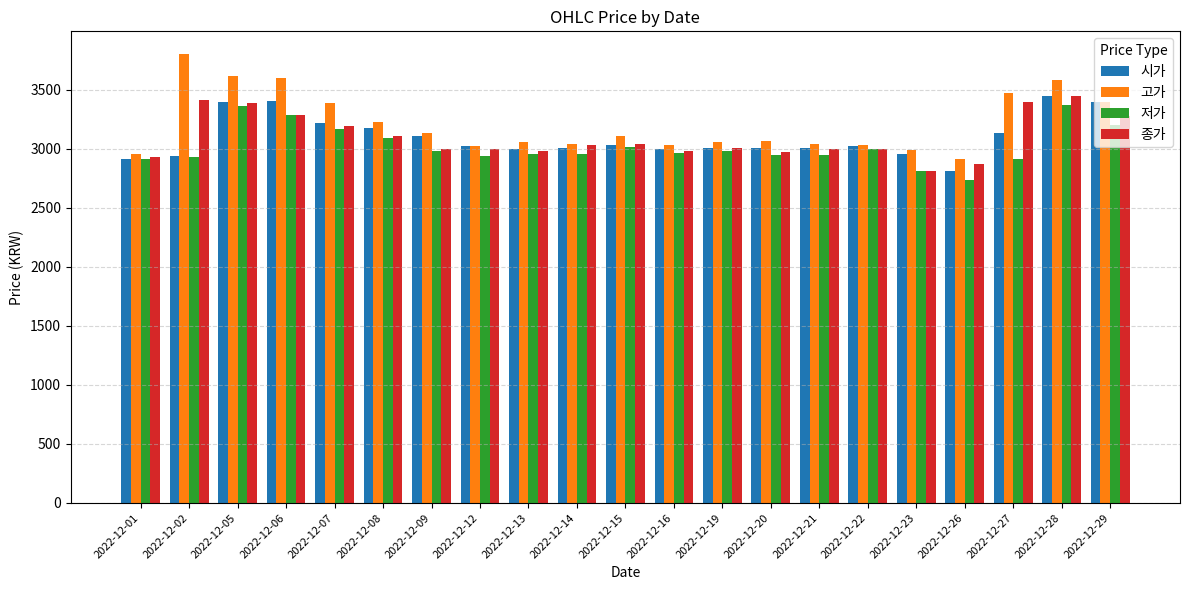

The value of 고가 at 2022-12-15 is 5365. True or false?

False